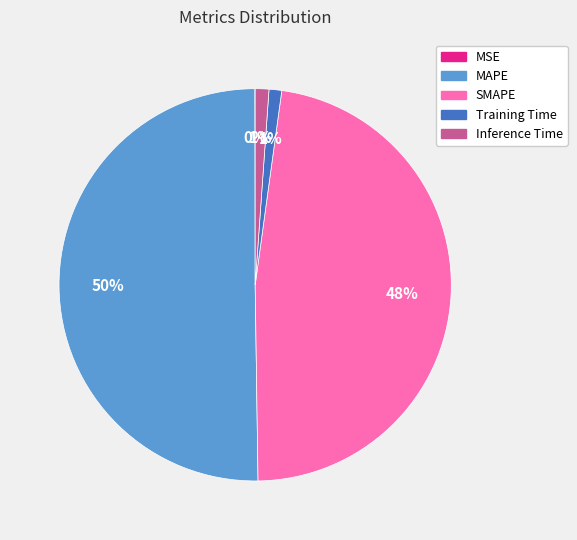

Between MAPE and Training Time, which is larger?

MAPE